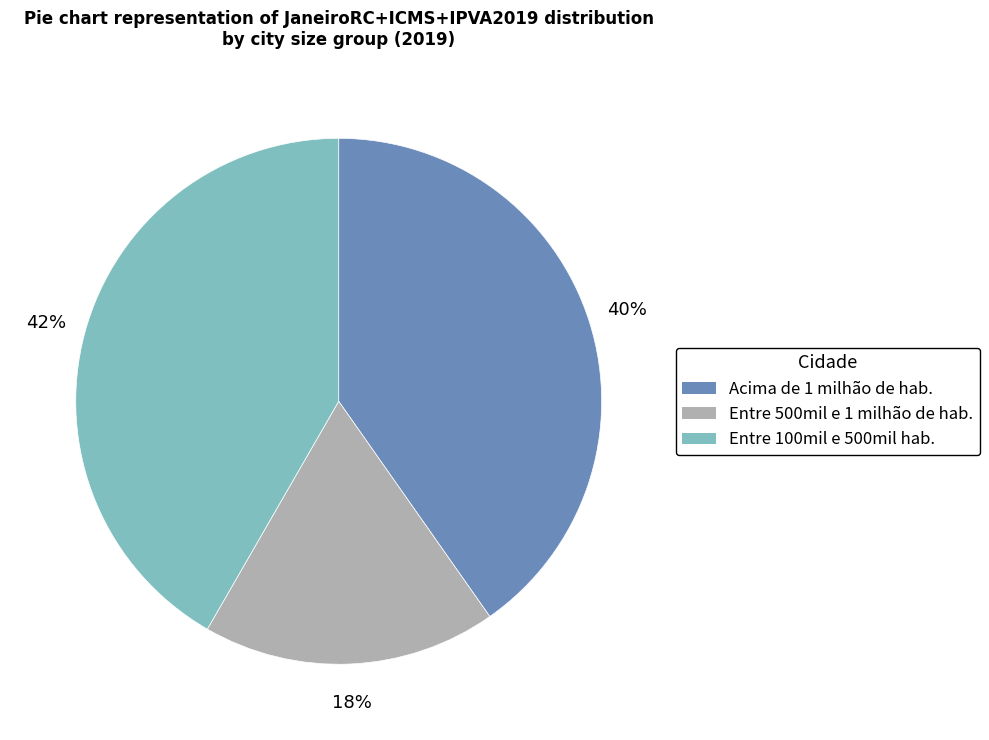

What is the smallest slice in the pie chart?

Entre 500mil e 1 milhão de hab.